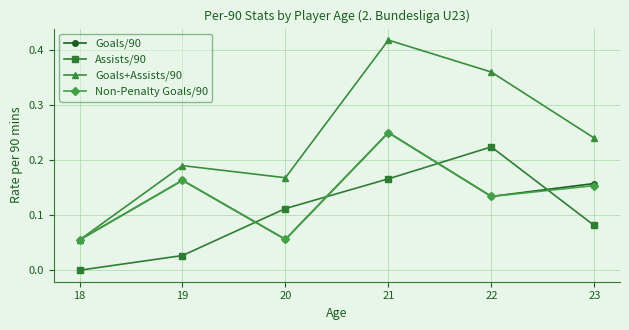

Count the Assists/90 values in the range 0 to 1.

6